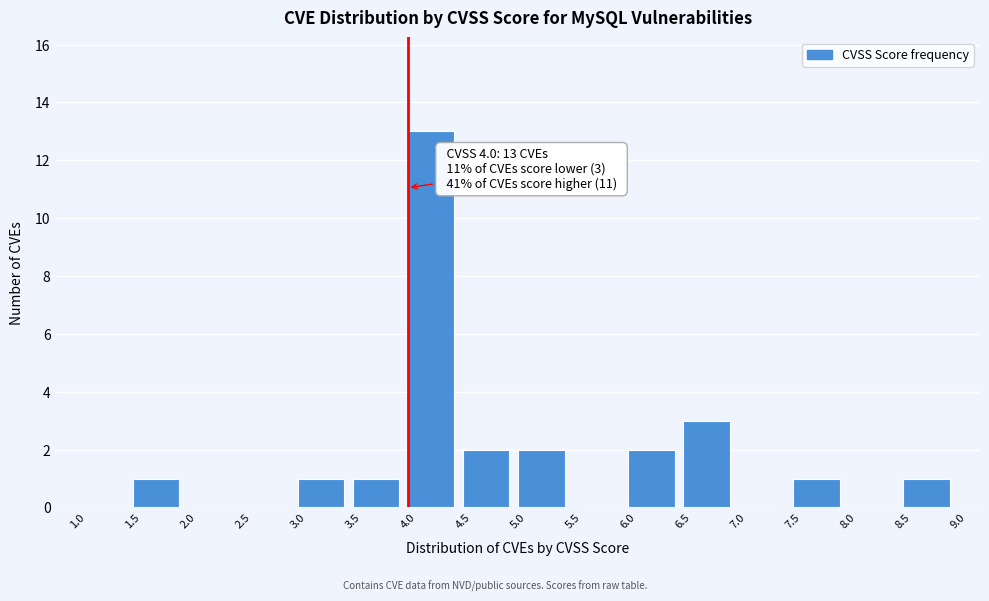

Over which range of the x-axis is the bar tallest?

4.0 to 4.5